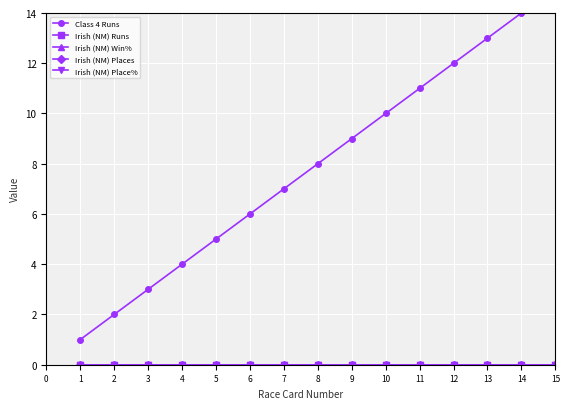

At 2, list the series in order from smallest to largest.

Irish (NM) Runs, Irish (NM) Win%, Irish (NM) Places, Irish (NM) Place%, Class 4 Runs